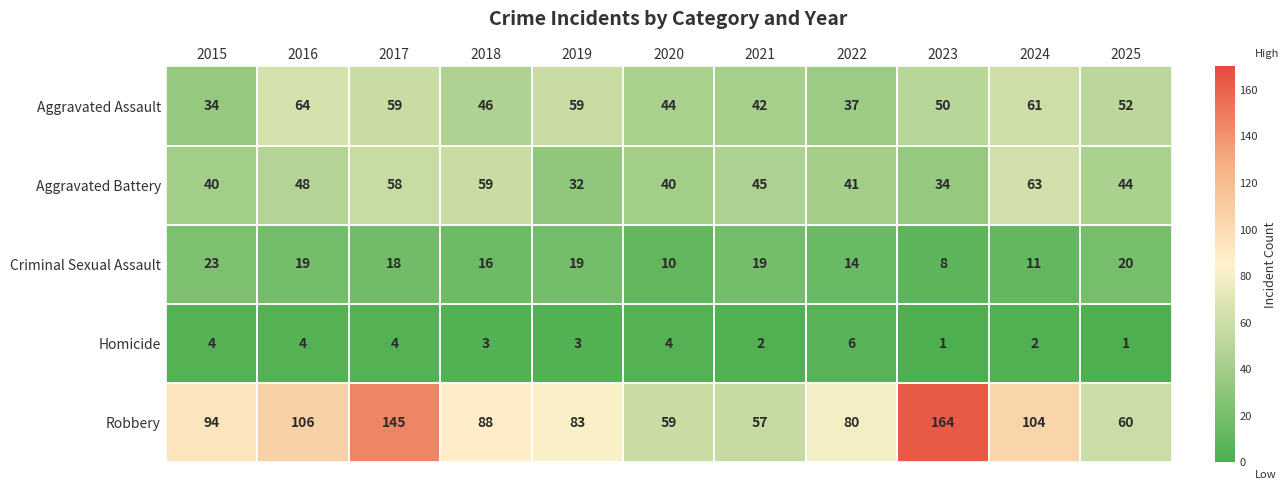

Rank the series by their maximum value, from highest to lowest.

Robbery, Aggravated Assault, Aggravated Battery, Criminal Sexual Assault, Homicide